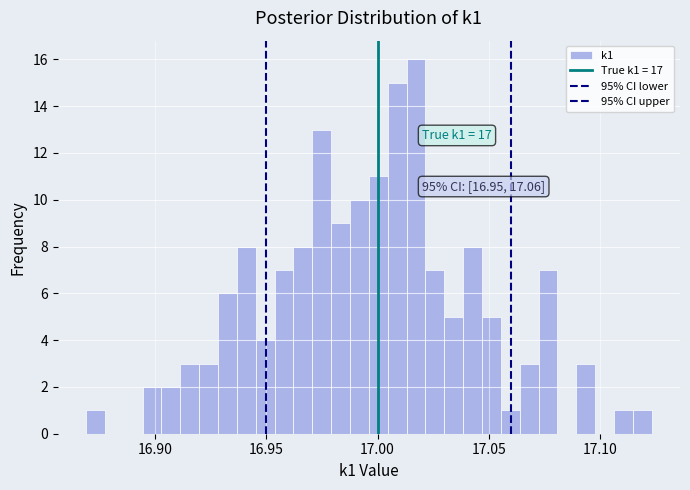

Around what value on the x-axis is the tallest bar? Give the approximate position of its centre, as read against the axis.

17.015